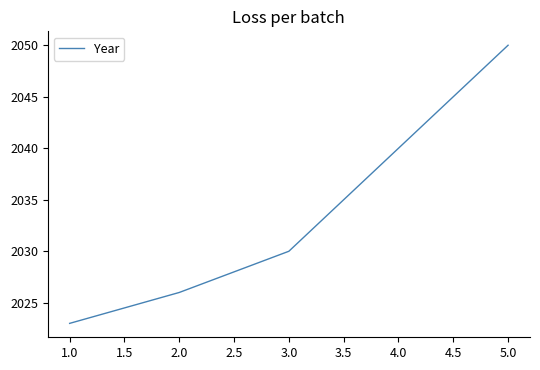

How many values are below 2030?

2